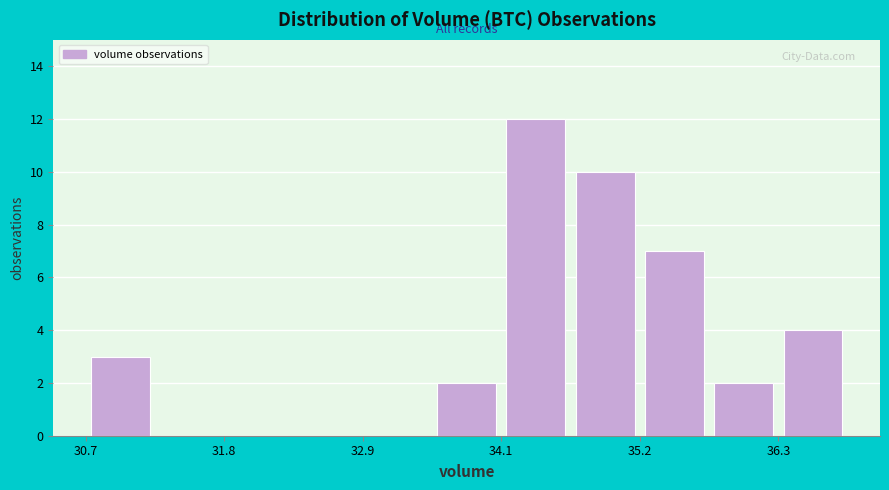

Around what value on the x-axis is the tallest bar? Give the approximate position of its centre, as read against the axis.

34.4